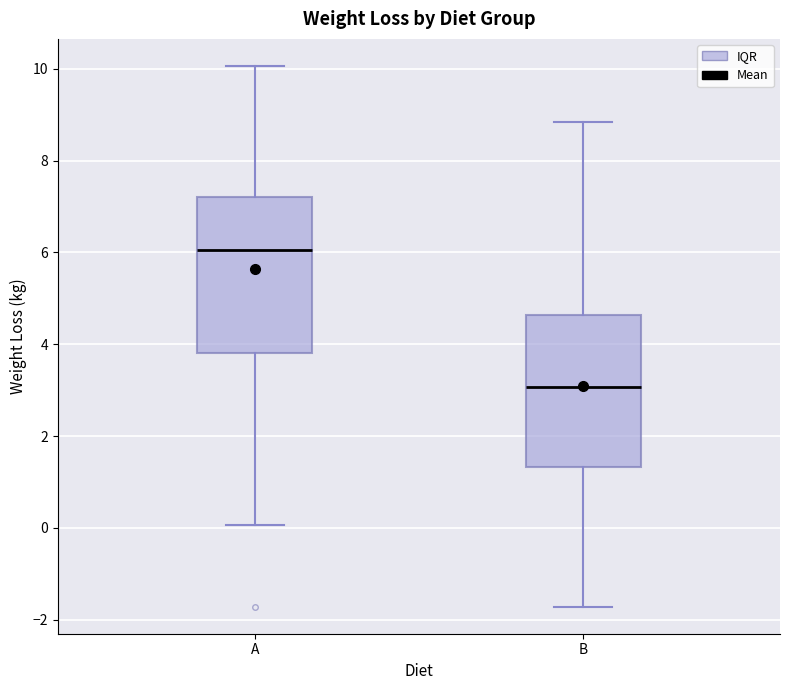

Reading left to right, transcribe this box plot: for each box, give where its median line is, the range the box spans, and where its two whiskers end, as read against the y-axis. The values are not printed on the chart, so give them approximately, as read against the axis.

A: median 6.0, box 3.8 to 7.2, whiskers 0.0 to 10.0
B: median 3.0, box 1.4 to 4.6, whiskers -1.8 to 8.8